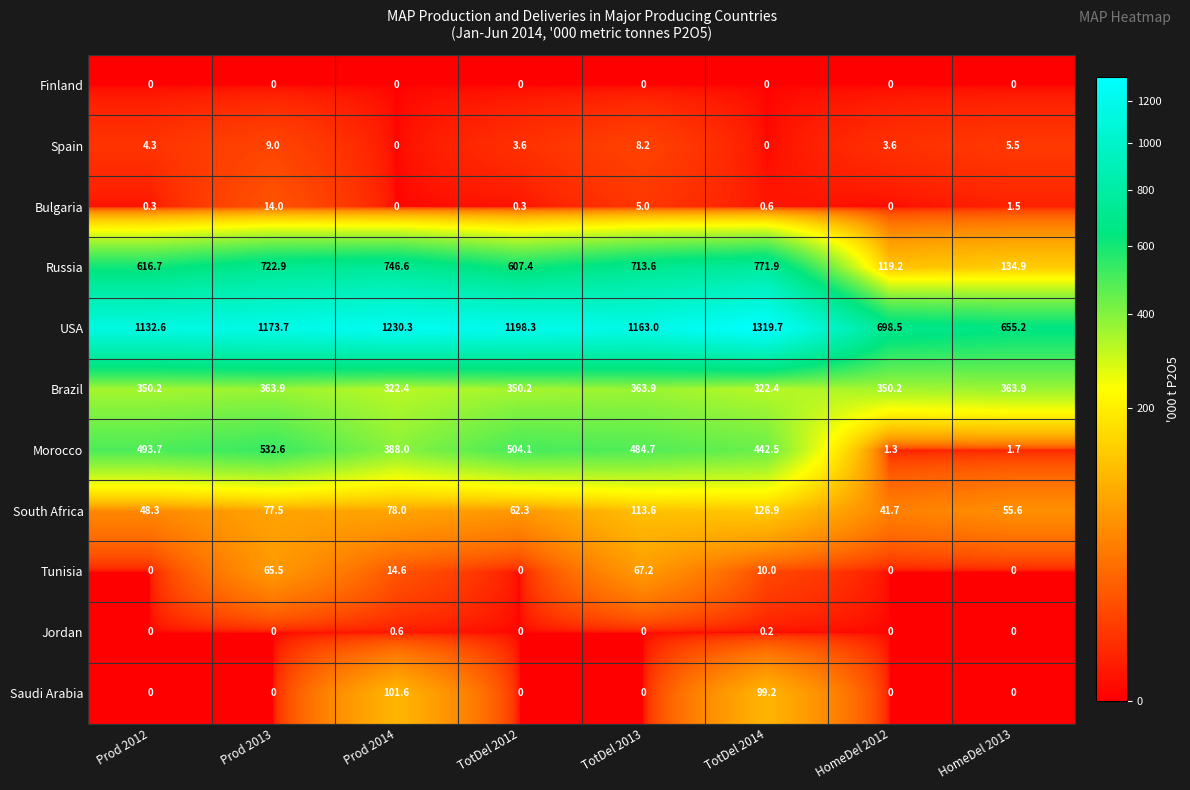

At which category is the sum across all series the highest?

TotDel 2014